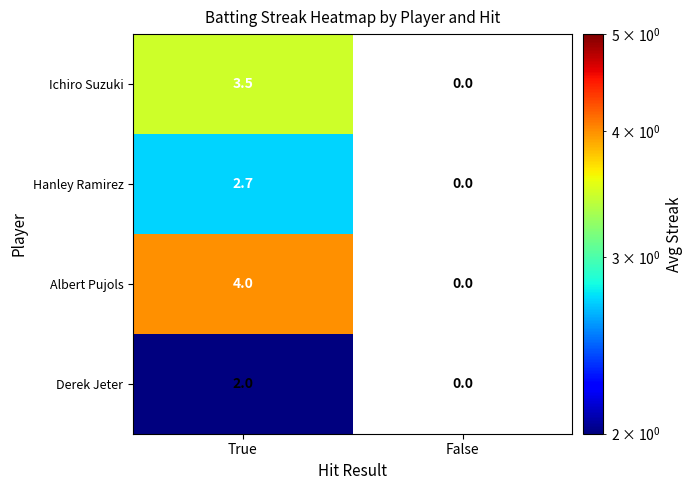

What is the sum of all Hanley Ramirez values?

2.7